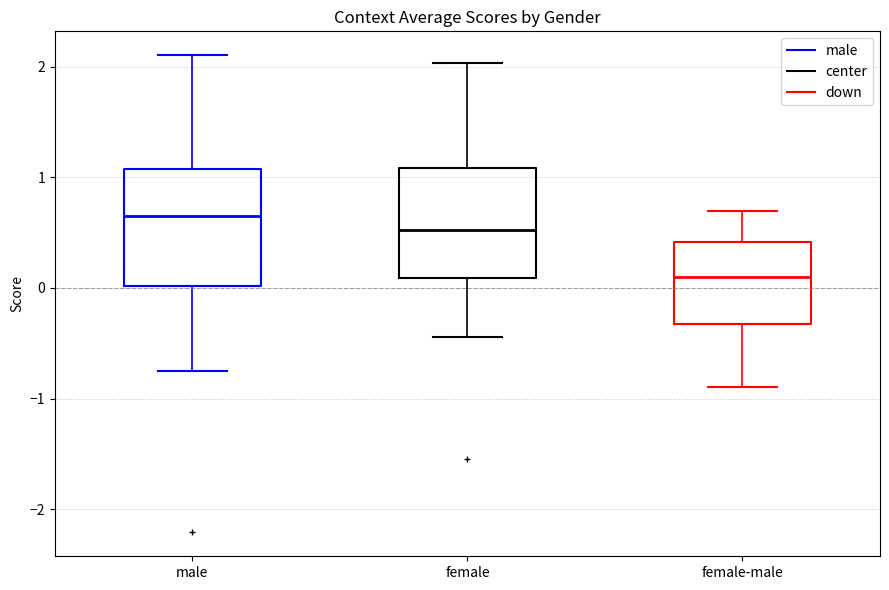

Which box has the lowest median line?

female-male